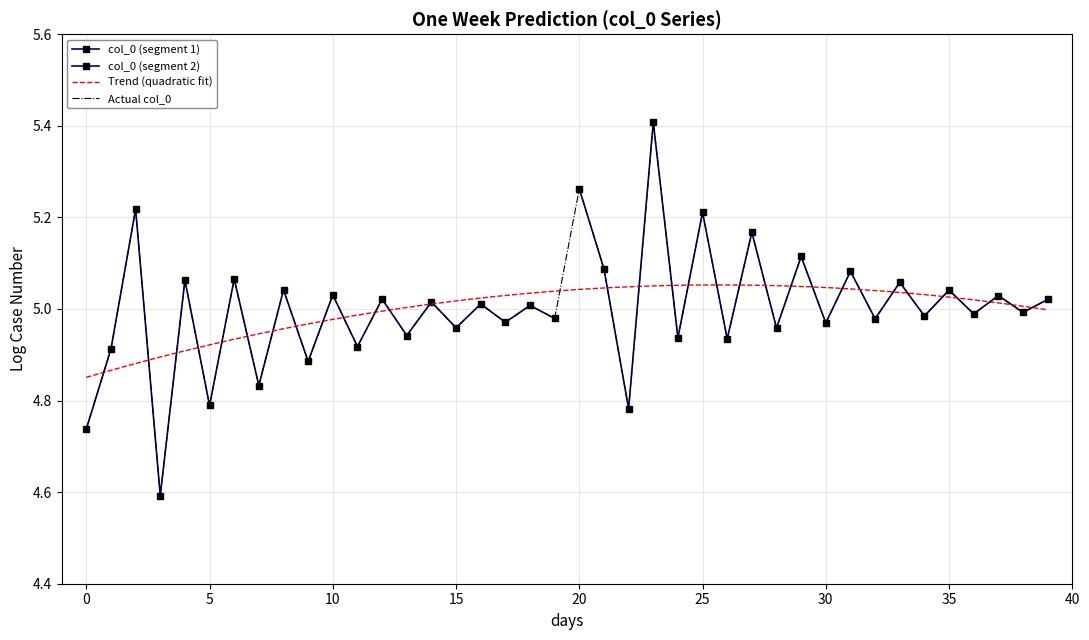

How many data points are less than 5?

20